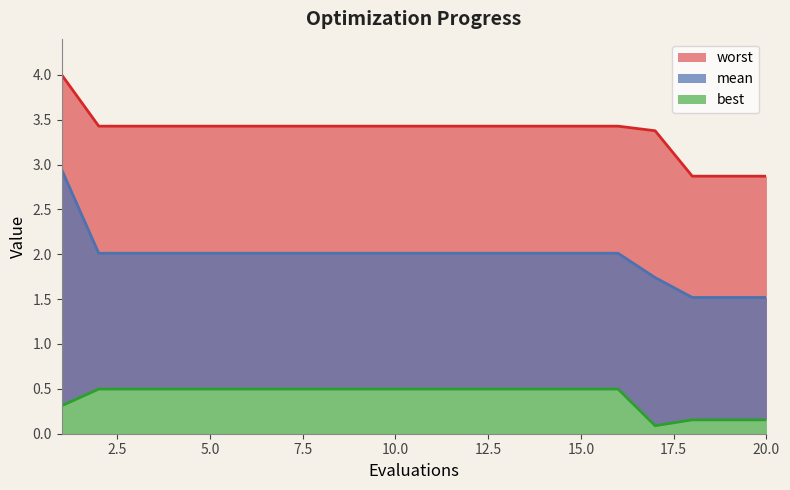

What are all the series names shown in the legend?

mean, best, worst